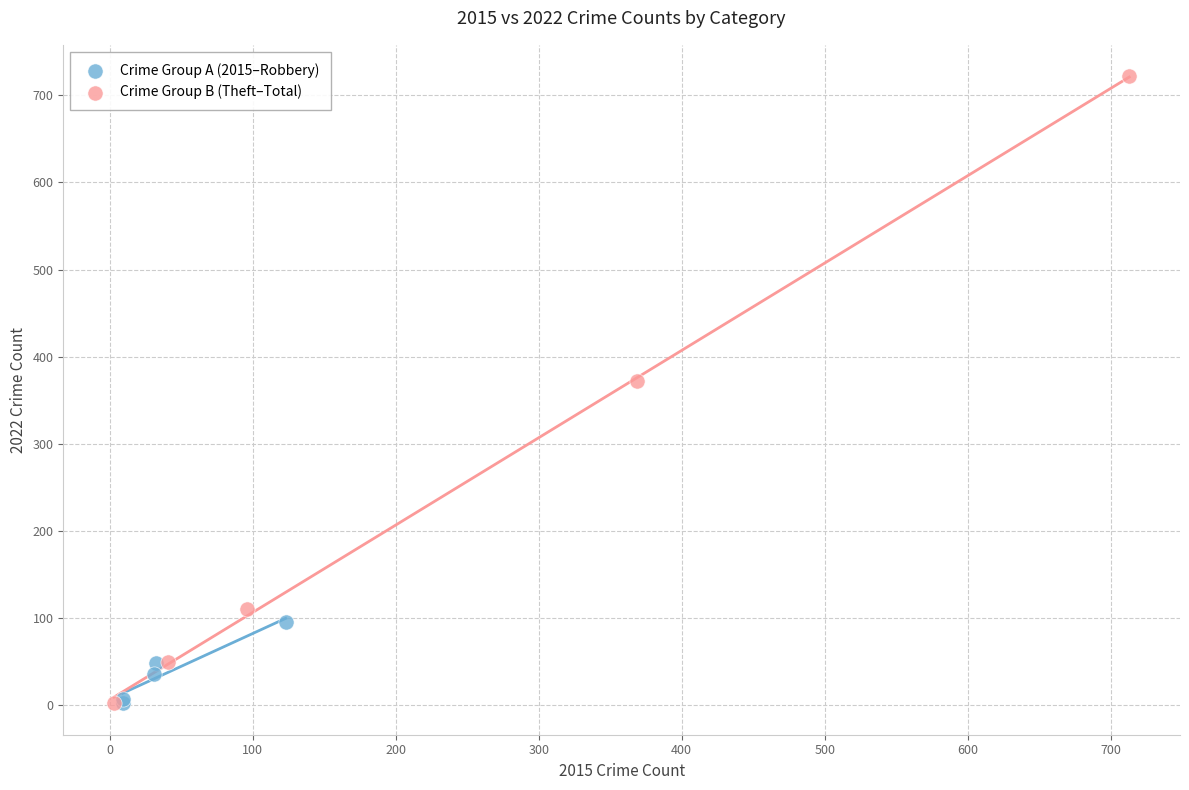

What are all the series names shown in the legend?

Crime Group A (2015–Robbery), Crime Group B (Theft–Total)